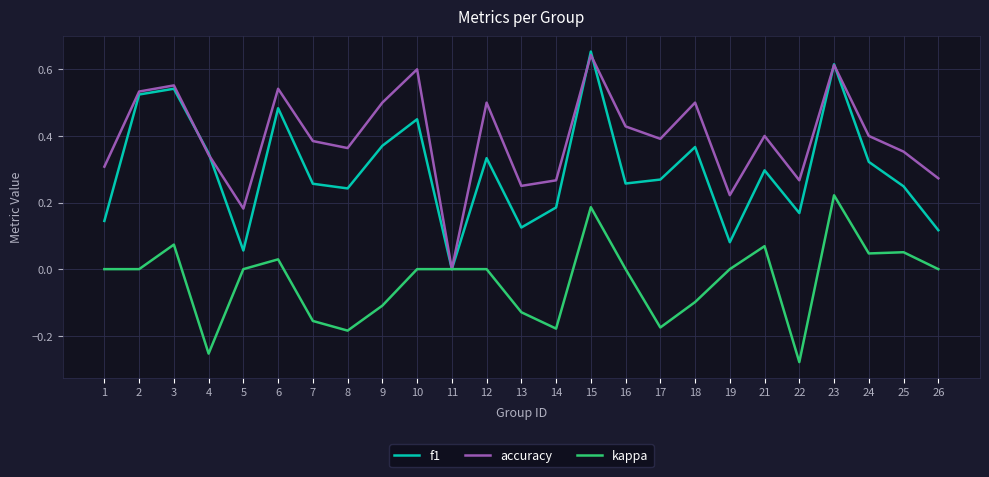

In f1, how many points are lower than both neighbors (excluding endpoints)?

7